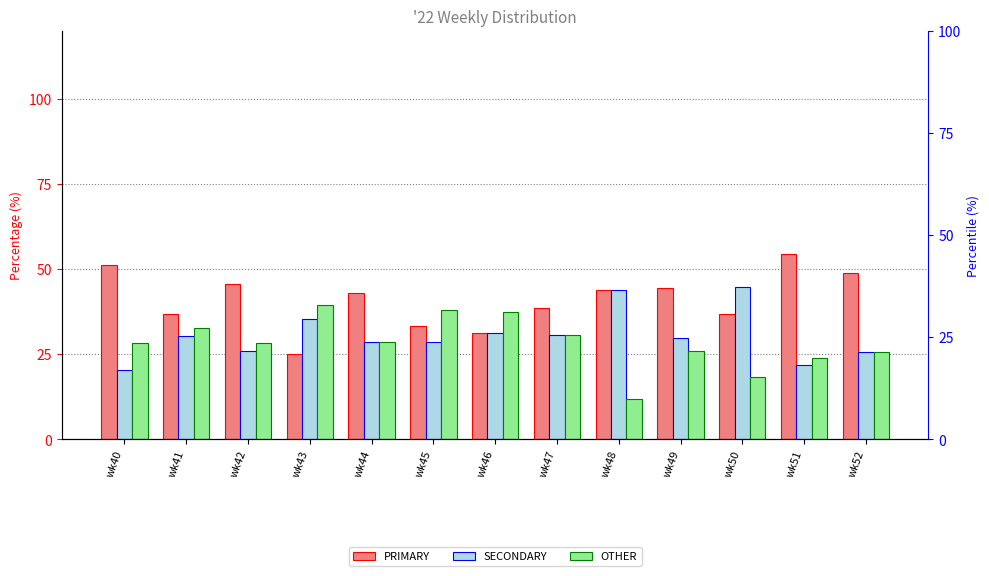

Is the value of OTHER at wk41 greater than the value of SECONDARY at wk50?

No